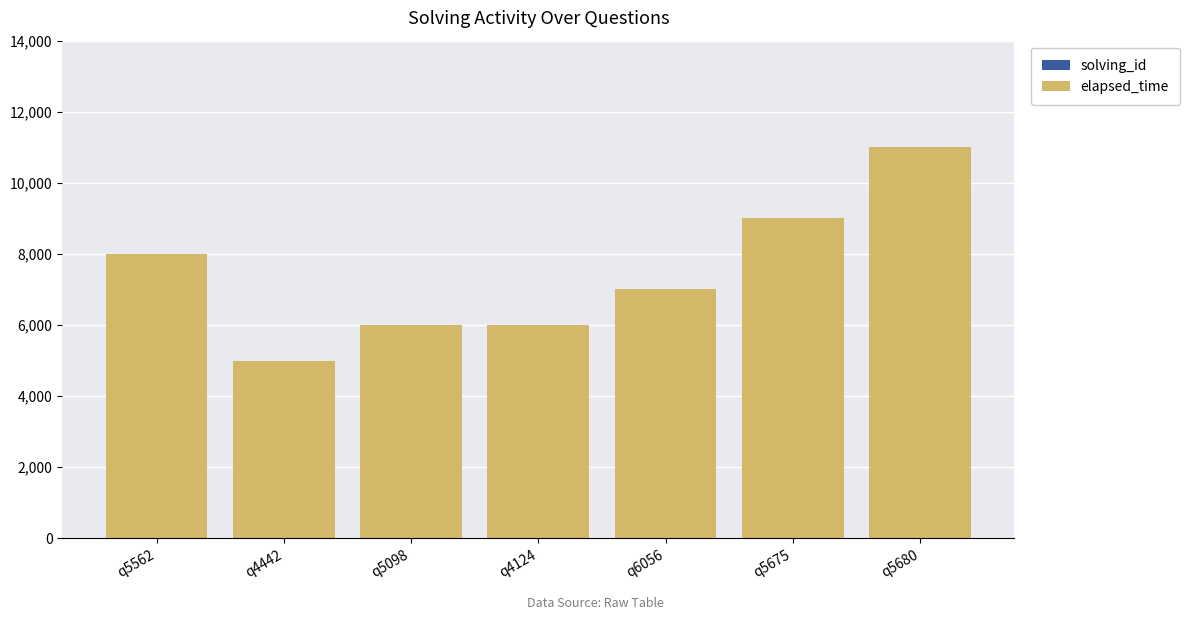

At which category is the sum across all series the highest?

q5680